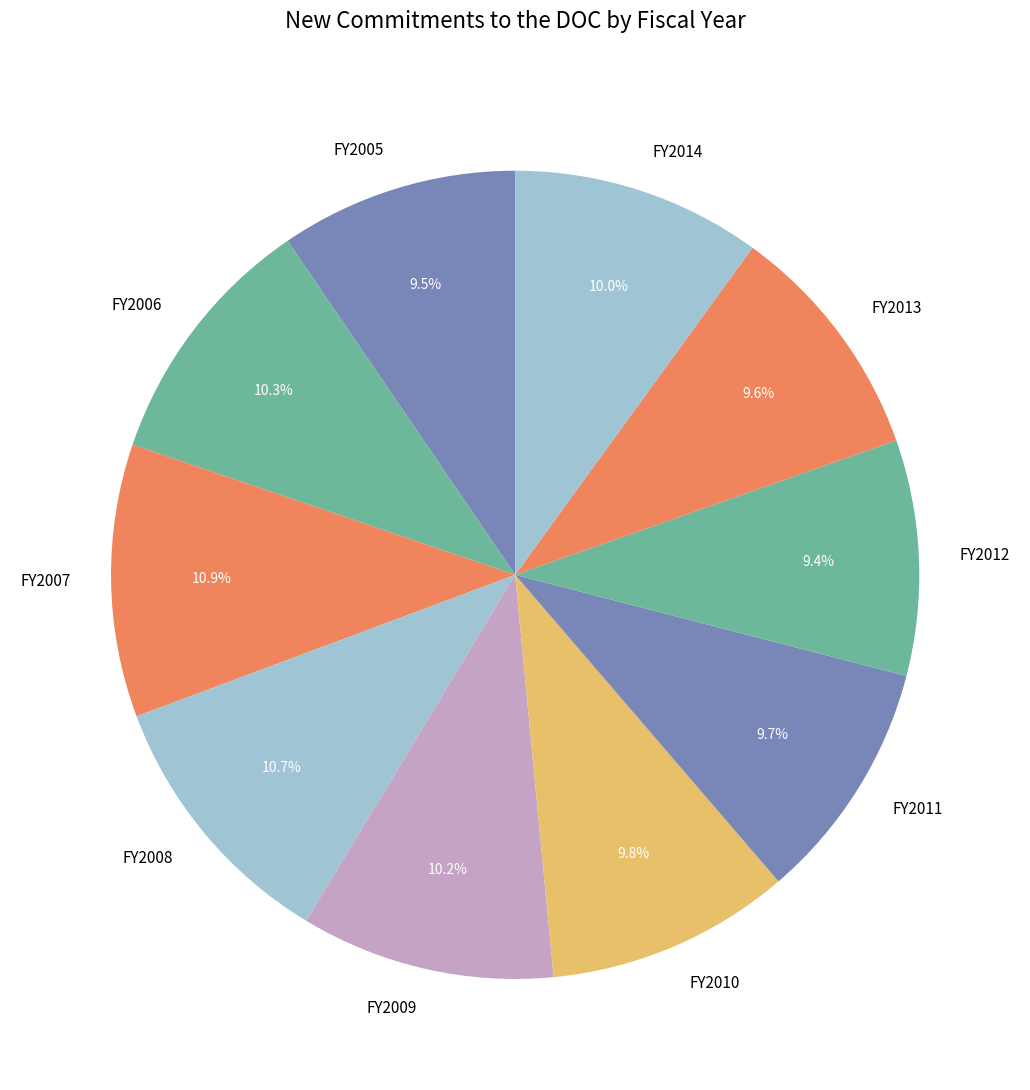

The FY2007 slice represents 3% of the pie. True or false?

False